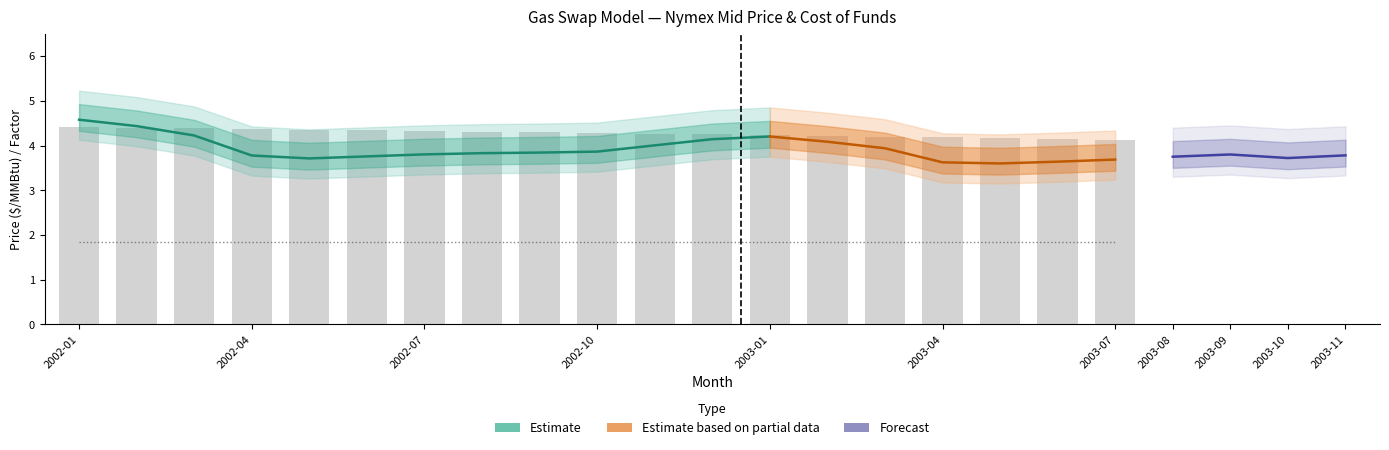

What is the label of the 8th bar from the left?

2002-08